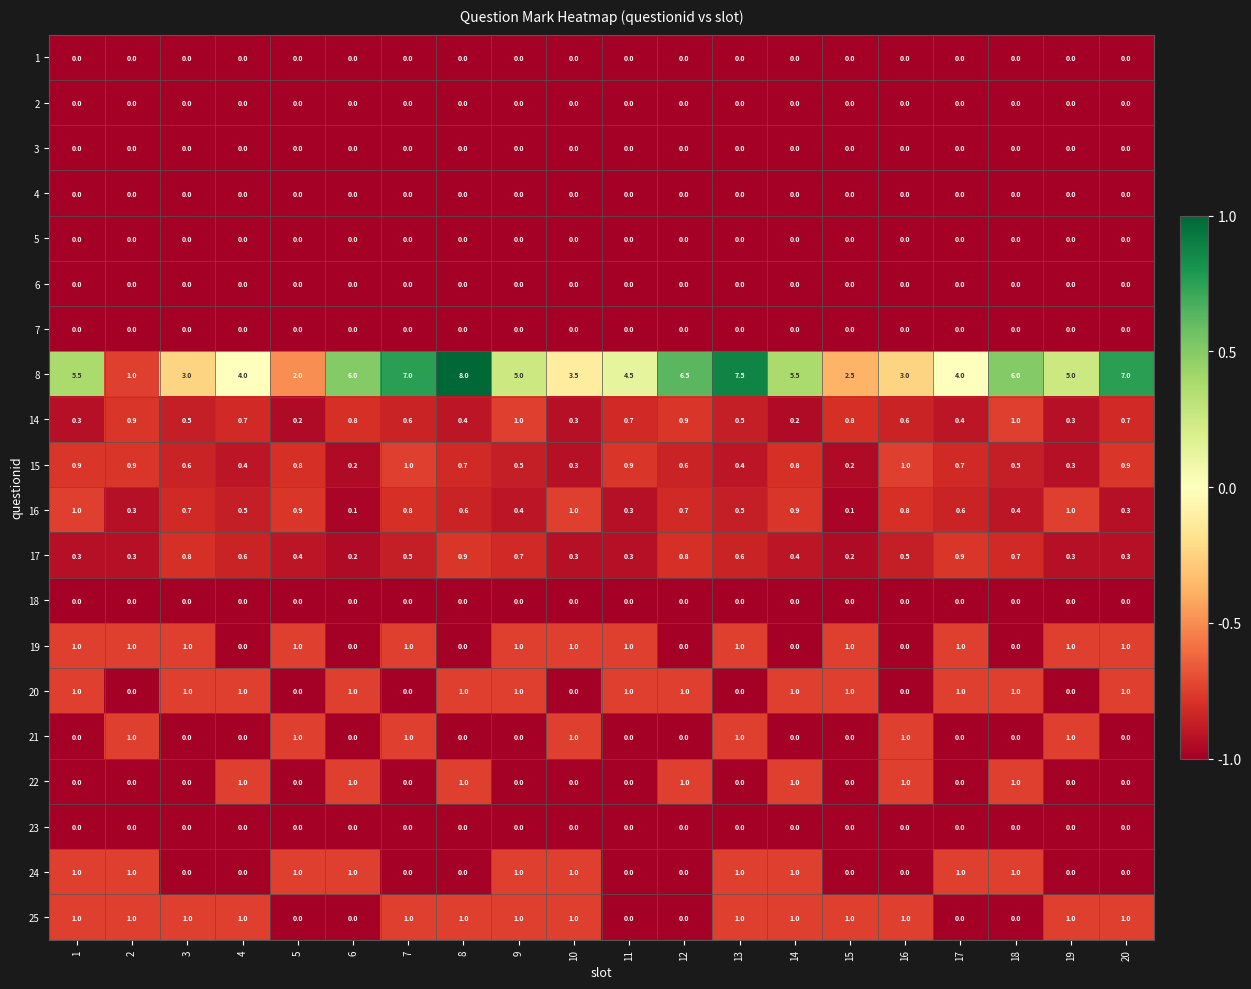

What is the maximum value shown in the chart?

8.0